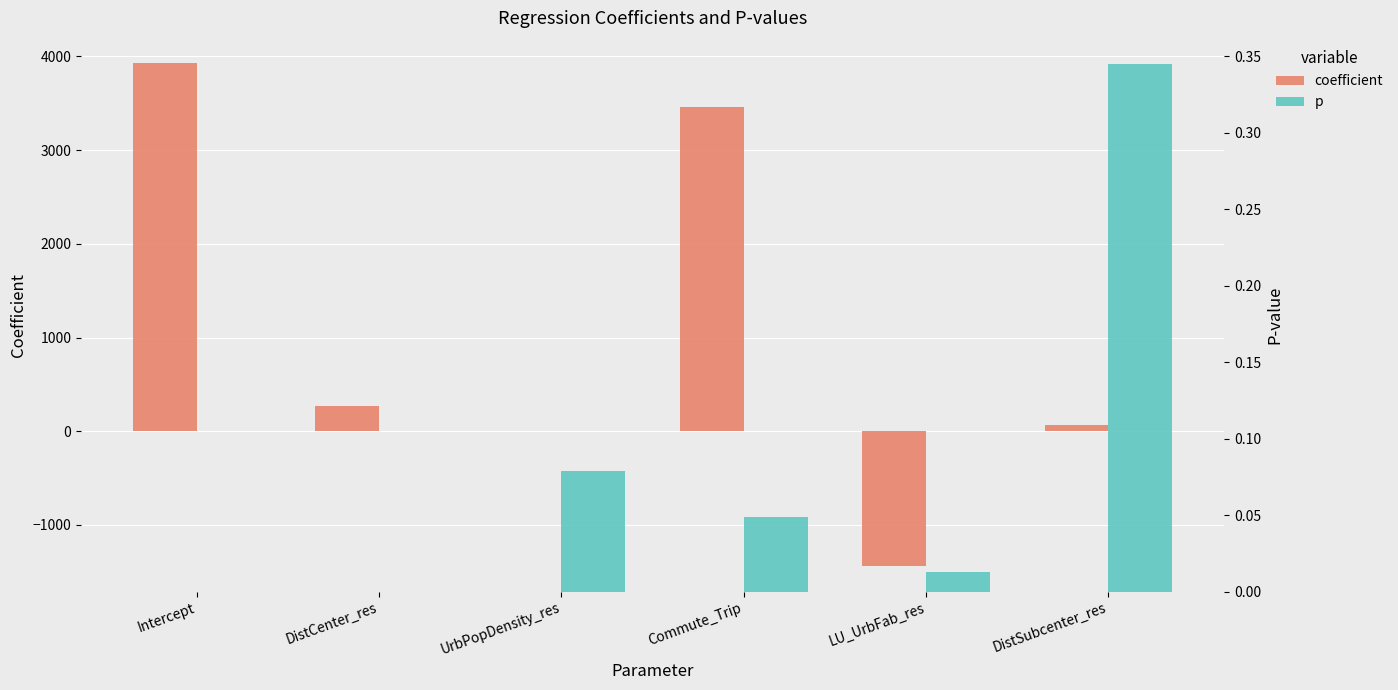

At which category does the chart reach its minimum across all series?

LU_UrbFab_res